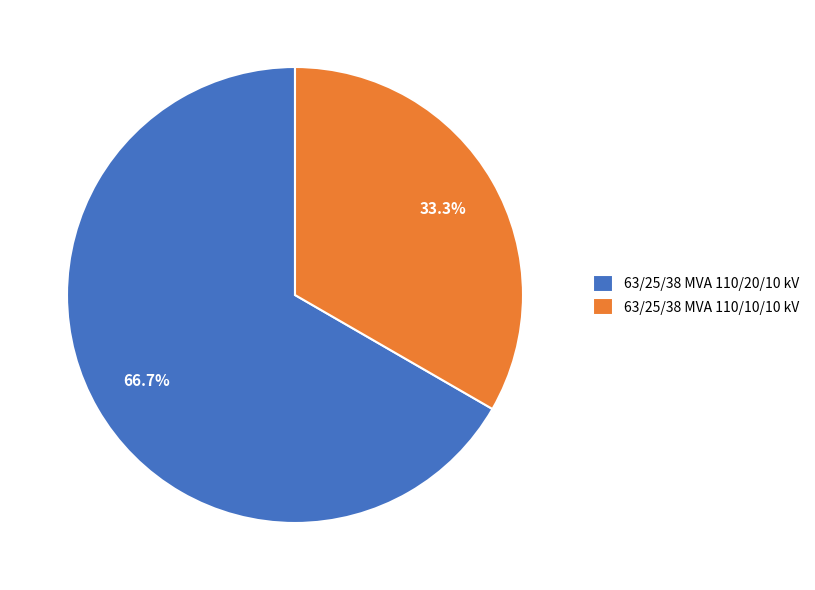

Is there any slice that represents more than half of the pie?

Yes